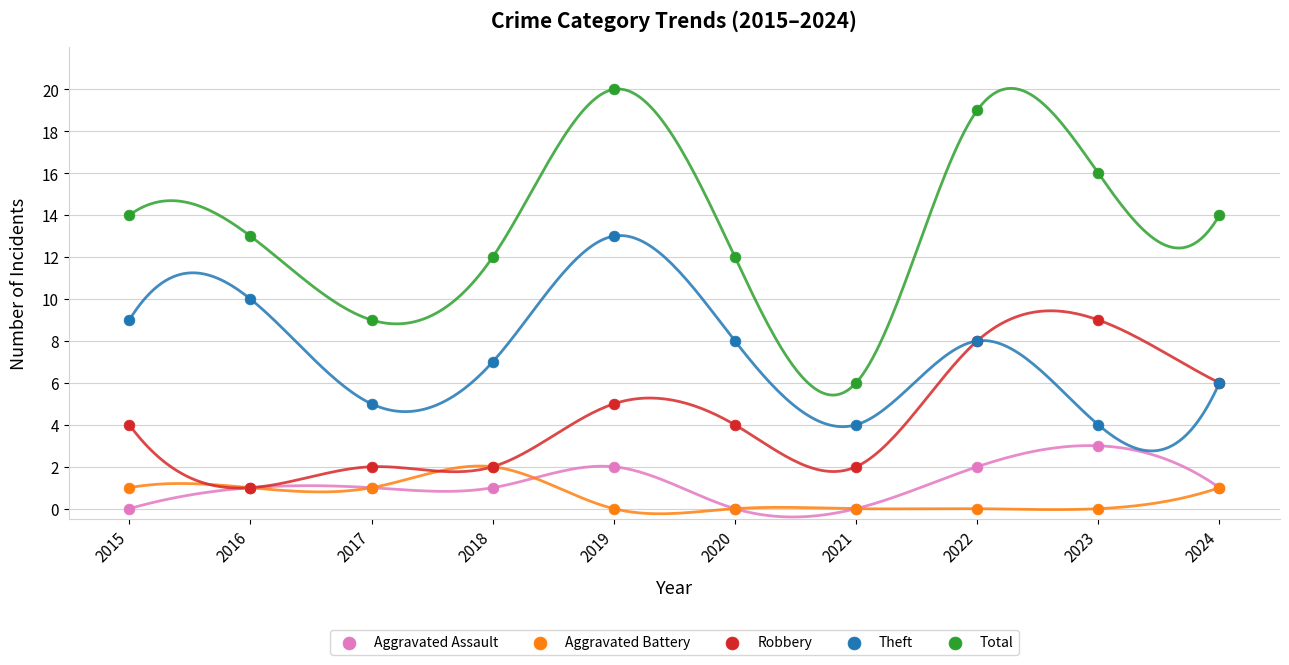

What are all the series names shown in the legend?

Aggravated Assault, Aggravated Battery, Robbery, Theft, Total